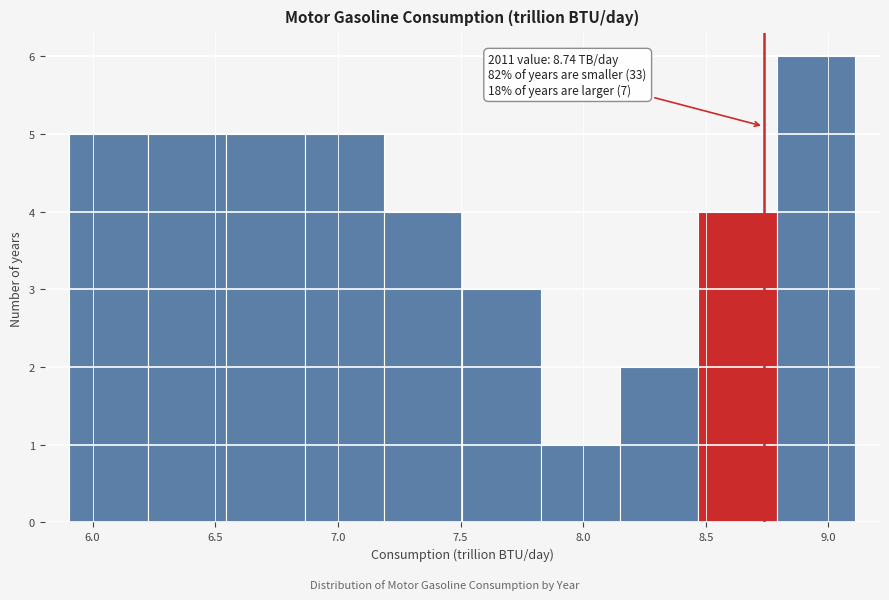

Over which range of the x-axis is the bar tallest?

8.80 to 9.10